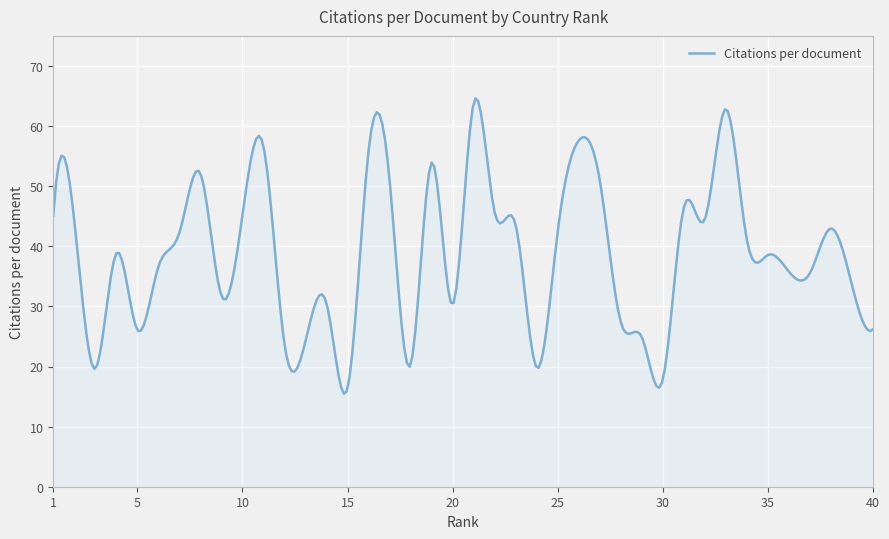

What is the difference between the maximum and minimum values?

49.1